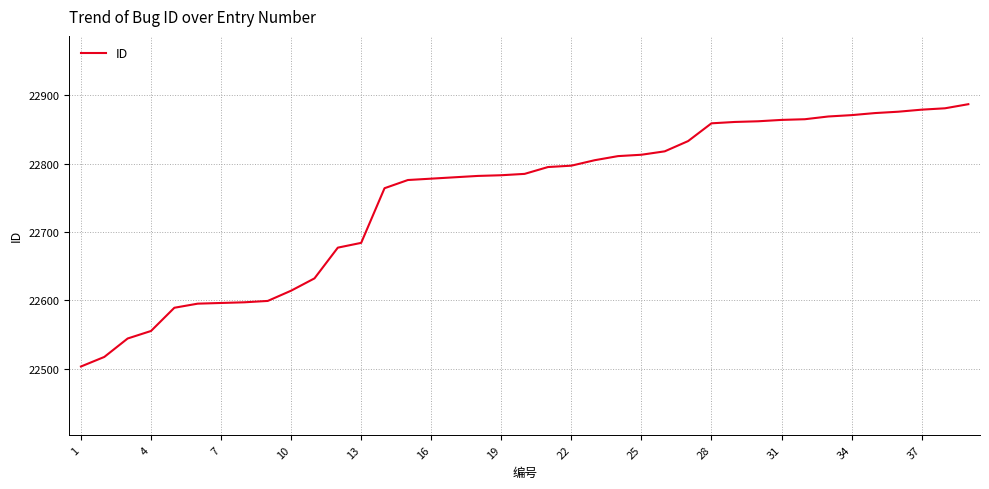

What is the minimum value shown in the chart?

22503